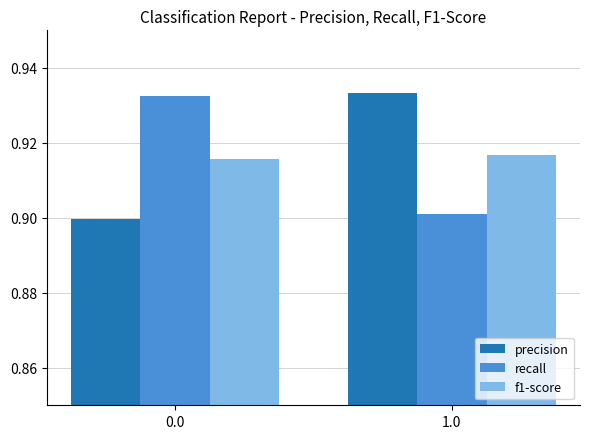

True or false: recall has a value of 0.4 at 0.0.

False